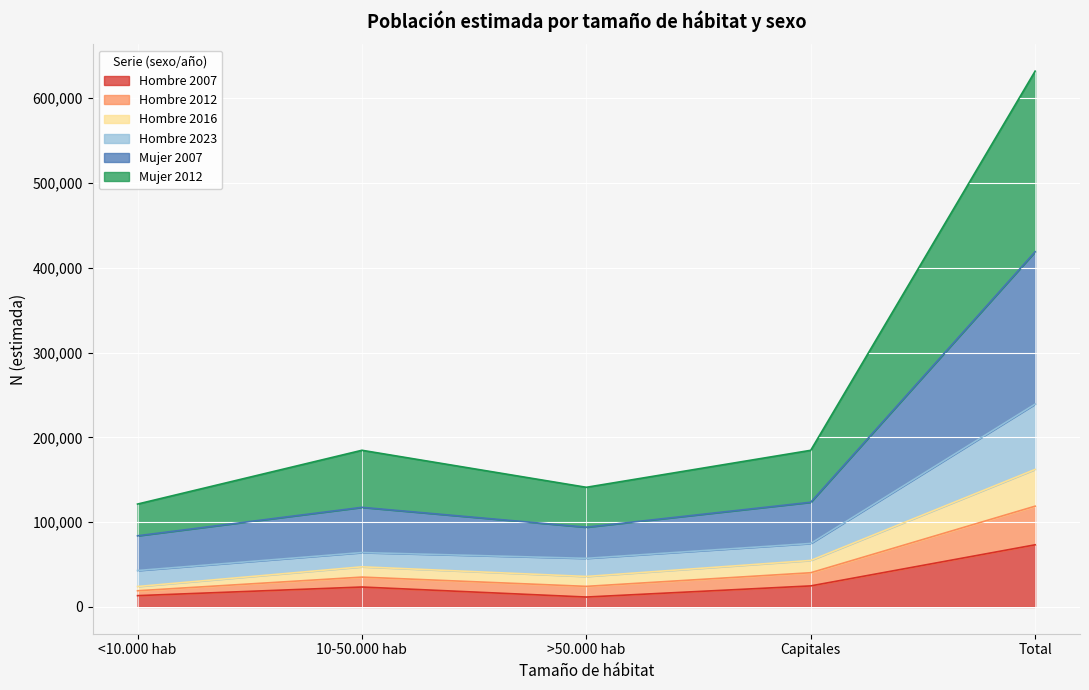

At which category is the sum across all series the highest?

Total